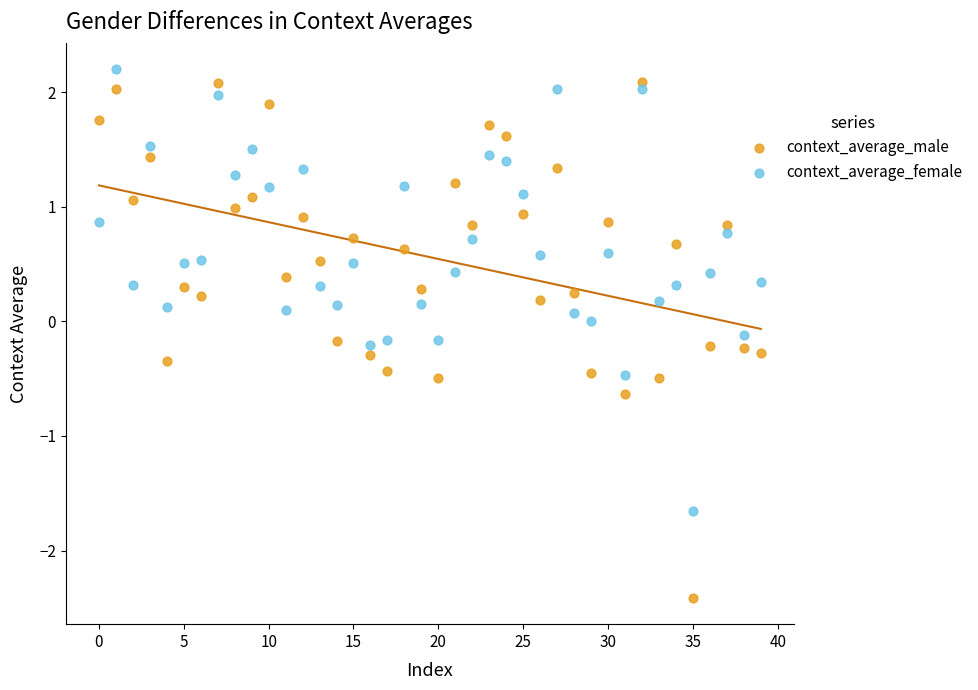

Which series reaches the minimum Y coordinate?

context_average_male